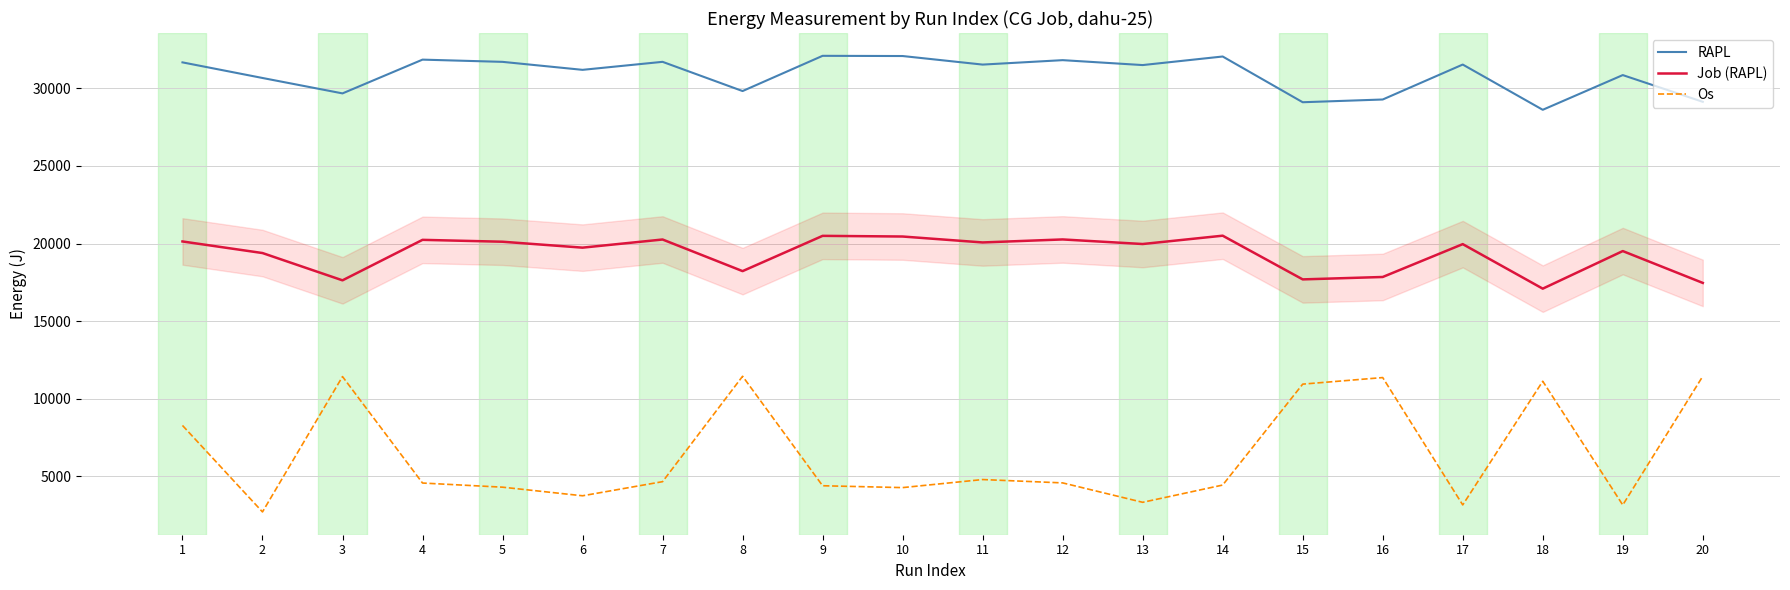

Which series has the largest total across all categories?

RAPL